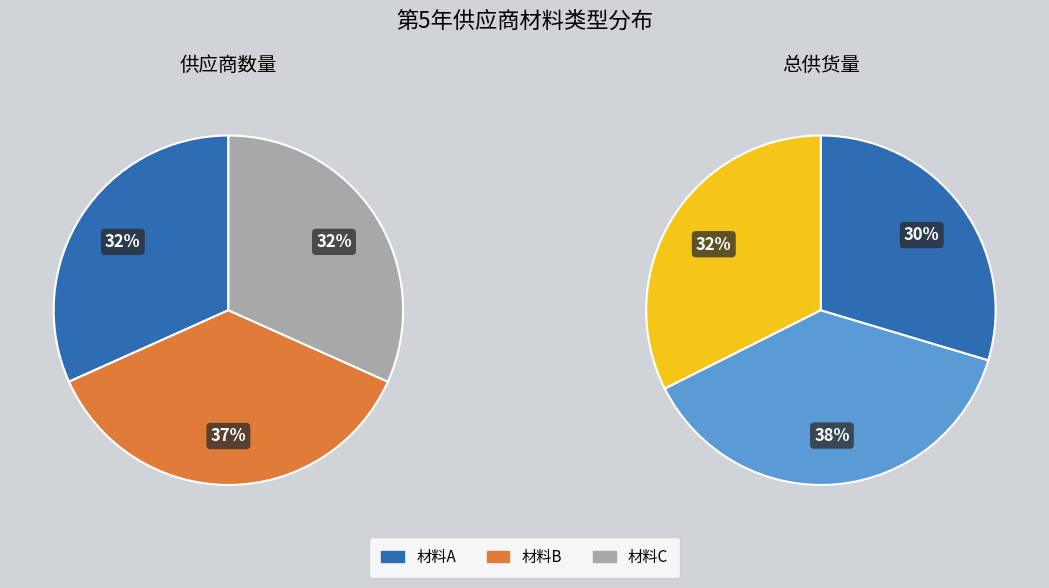

To the nearest percent, what is the average slice percentage?

33%